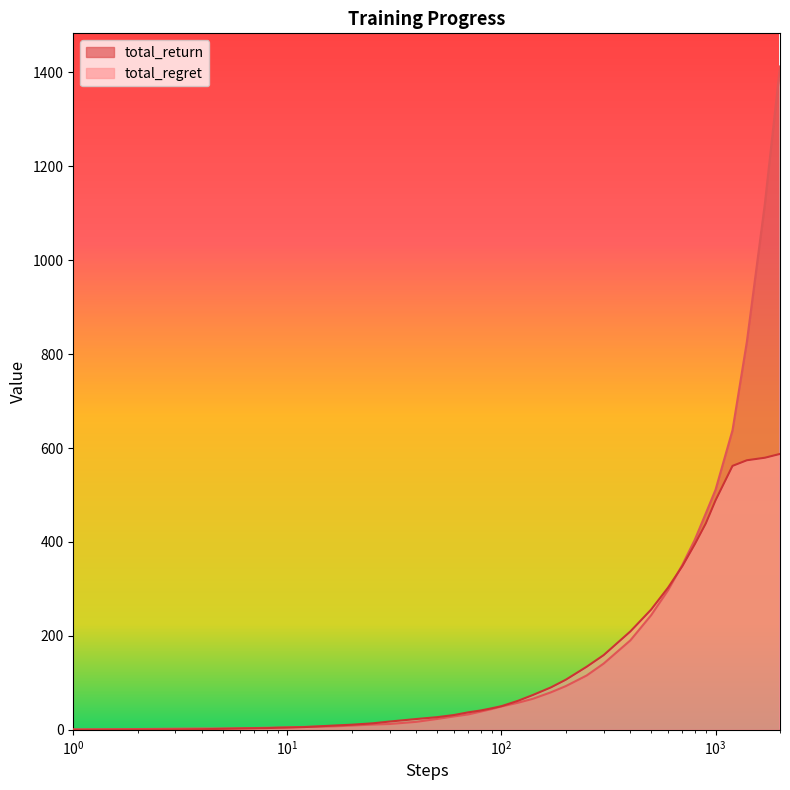

How many lines are shown in the chart?

2